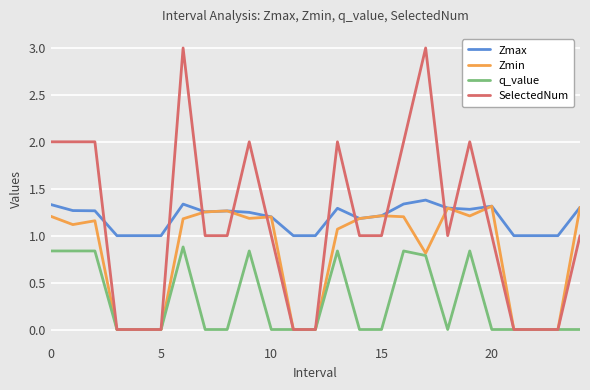

True or false: q_value and Zmax intersect in this chart.

False